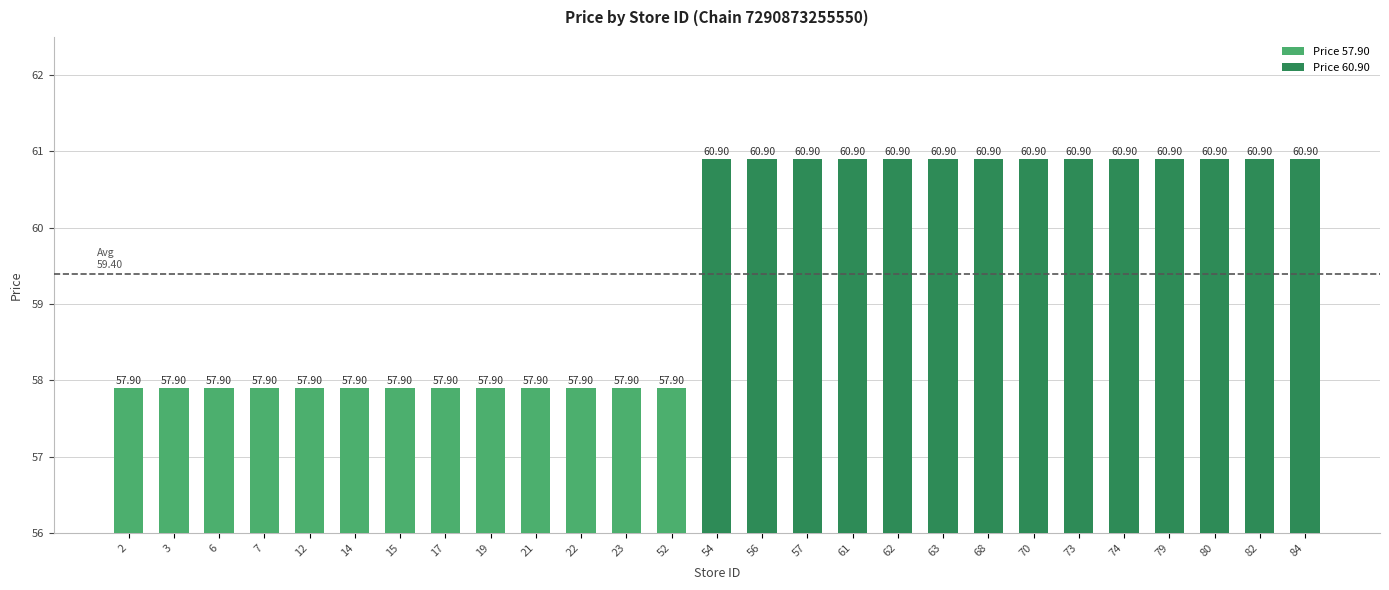

How many data points does each series have?

27